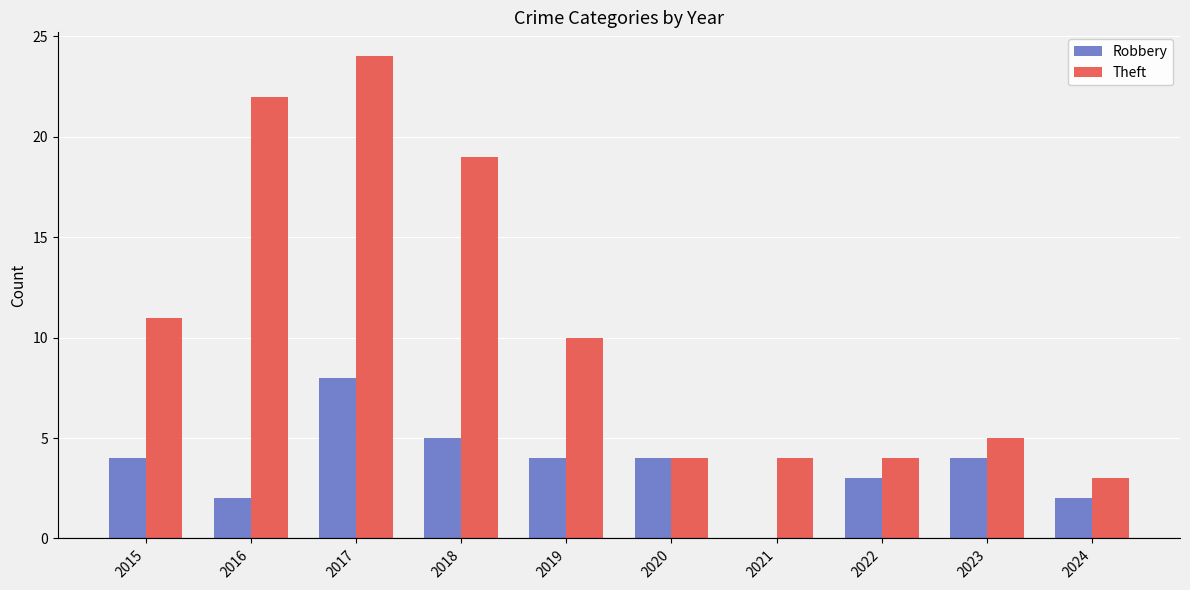

The Robbery series shows 0 at 2021. True or false?

True